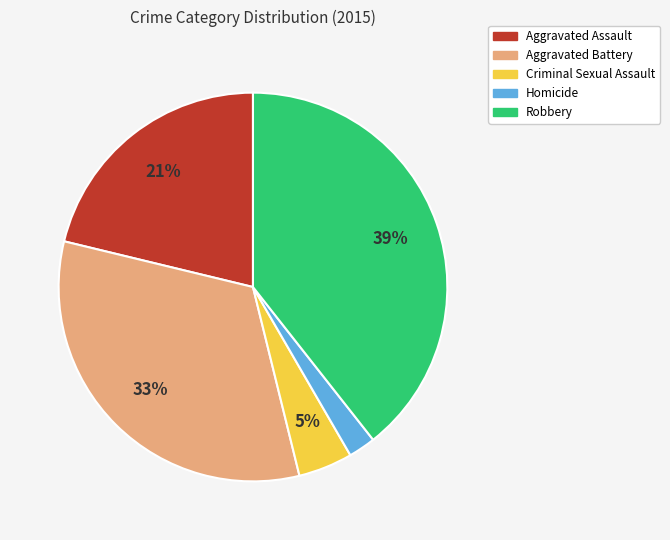

Between Homicide and Aggravated Battery, which is larger?

Aggravated Battery